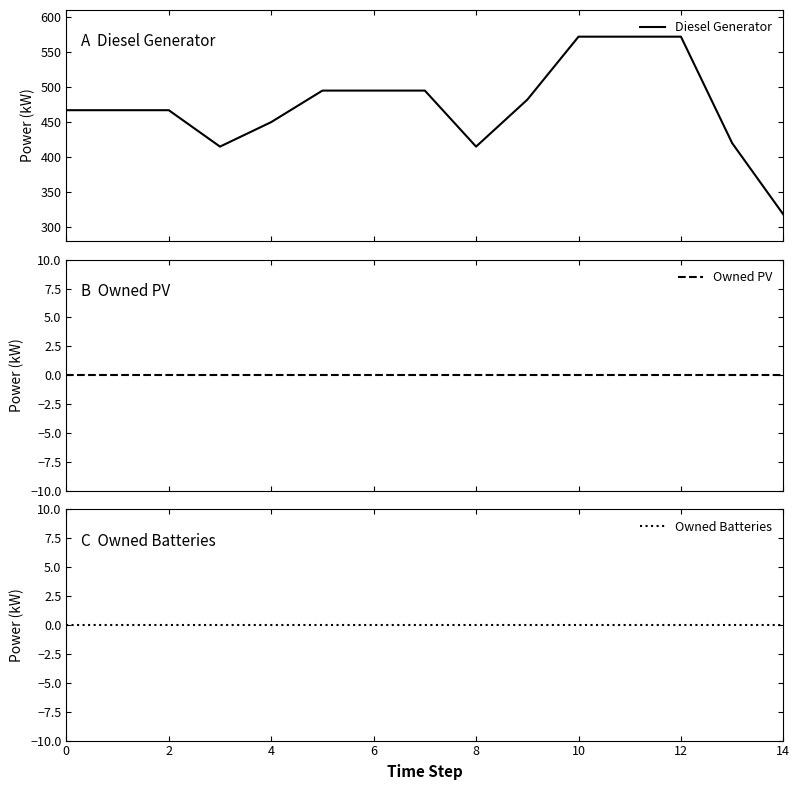

True or false: Owned Batteries and Diesel Generator cross at least once.

False